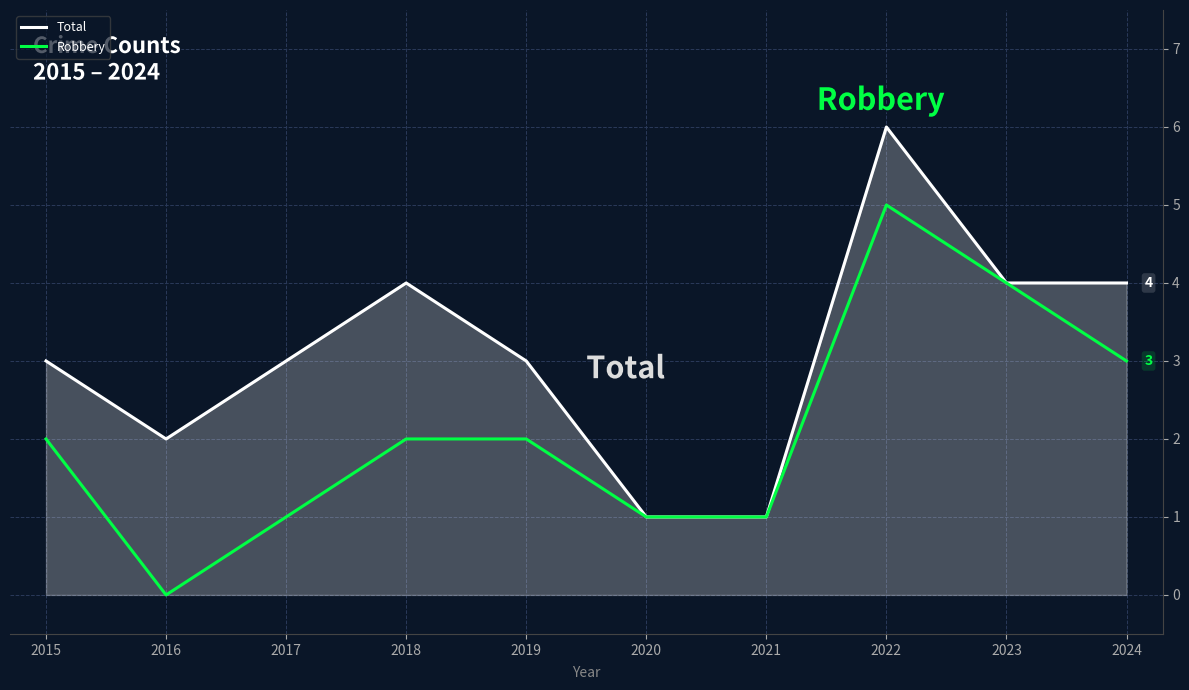

Rank the series by their average value, from highest to lowest.

Total, Robbery